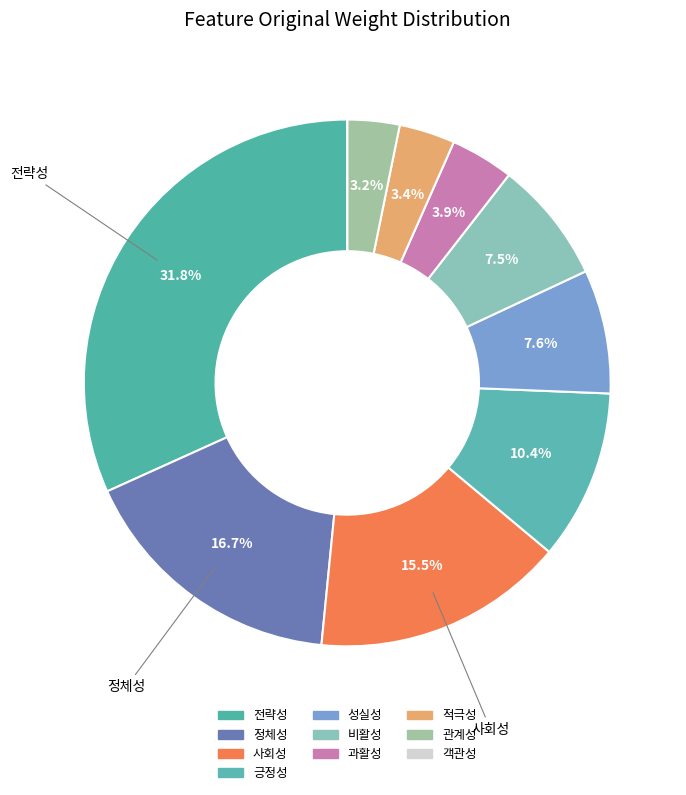

Is there a majority slice in this chart?

No